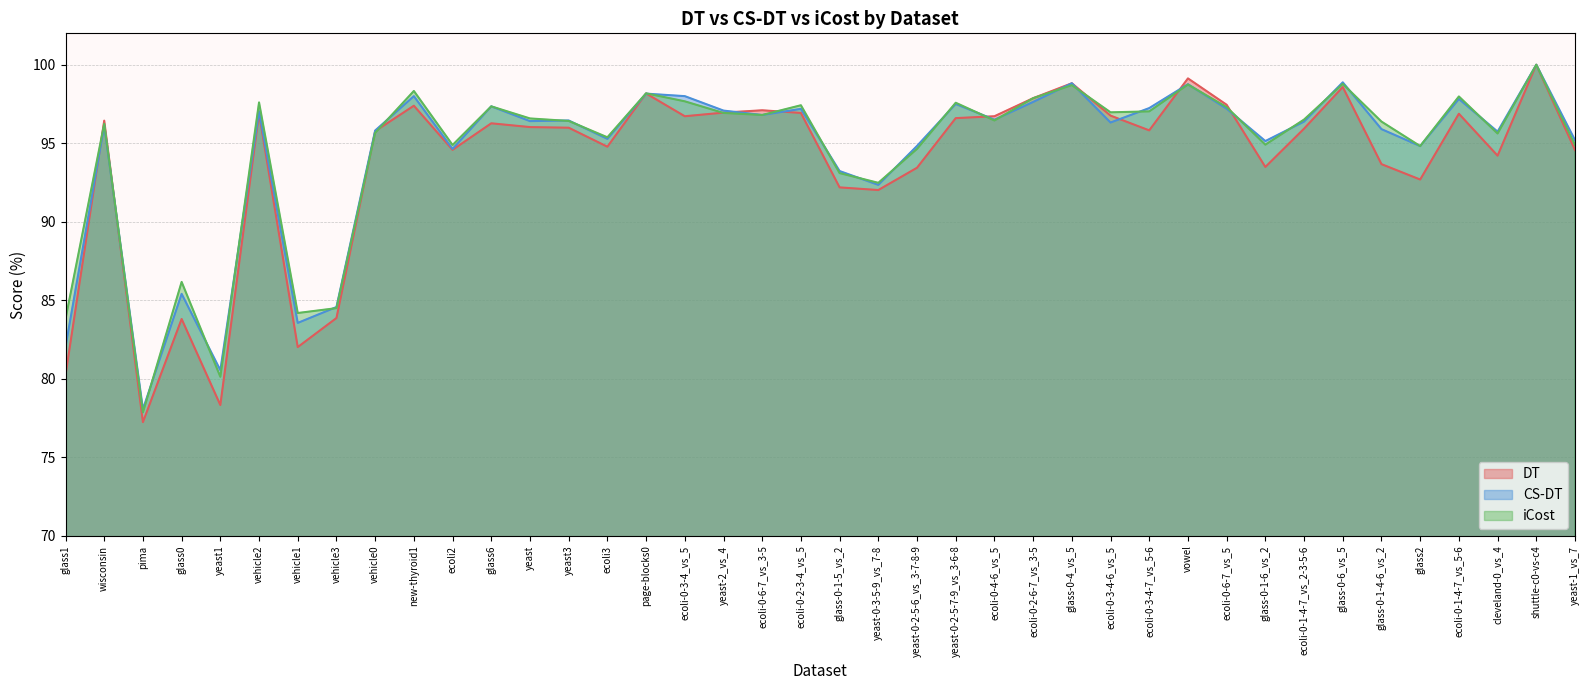

Does the chart have visible grid lines?

Yes